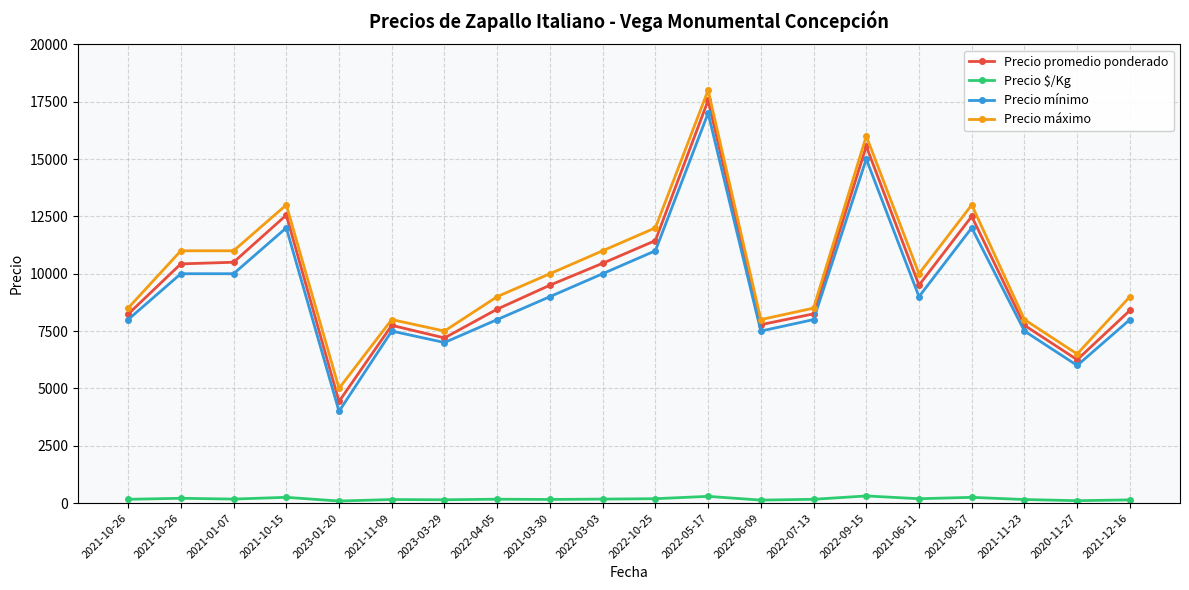

What is the total value across all series at 2021-11-23?

23405